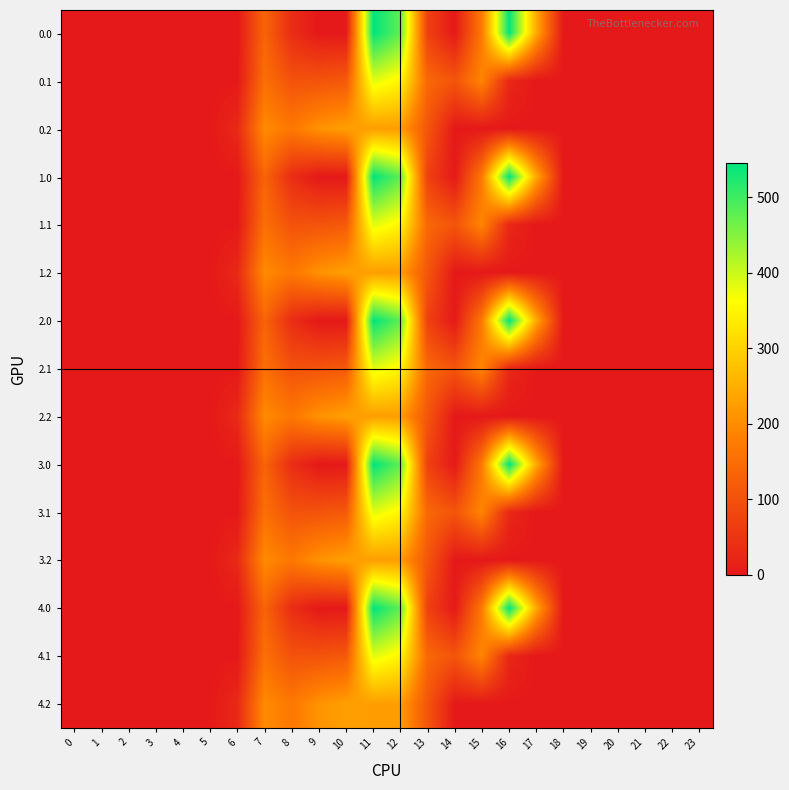

Reading right to left, extract all data points from this chart.

0.0: 23=0.0	22=0.0	21=0.0	20=0.0	19=0.0	18=0.0	17=243.5	16=545.4	15=172.8	14=0.3	13=70.2	12=477.2	11=544.3	10=0.0	9=0.0	8=35.0	7=134.3	6=0.0	5=0.0	4=0.0	3=0.0	2=0.0	1=0.0	0=0.0
0.1: 23=0.0	22=0.0	21=0.0	20=0.0	19=0.0	18=0.0	17=0.0	16=26.8	15=190.4	14=105.5	13=141.2	12=350.8	11=384.7	10=114.0	9=104.8	8=102.3	7=153.2	6=0.0	5=0.0	4=0.0	3=0.0	2=0.0	1=0.0	0=0.0
0.2: 23=0.0	22=0.0	21=0.0	20=0.0	19=0.0	18=0.0	17=0.0	16=0.0	15=0.0	14=0.0	13=107.8	12=224.3	11=225.2	10=228.0	9=209.6	8=169.5	7=199.0	6=29.3	5=0.0	4=0.0	3=0.0	2=0.0	1=0.0	0=0.0
1.0: 23=0.0	22=0.0	21=0.0	20=0.0	19=0.0	18=0.0	17=243.5	16=545.4	15=172.8	14=0.3	13=70.2	12=477.2	11=544.3	10=0.0	9=0.0	8=35.0	7=134.3	6=0.0	5=0.0	4=0.0	3=0.0	2=0.0	1=0.0	0=0.0
1.1: 23=0.0	22=0.0	21=0.0	20=0.0	19=0.0	18=0.0	17=0.0	16=26.8	15=190.4	14=105.5	13=141.2	12=350.8	11=384.7	10=114.0	9=104.8	8=102.3	7=153.2	6=0.0	5=0.0	4=0.0	3=0.0	2=0.0	1=0.0	0=0.0
1.2: 23=0.0	22=0.0	21=0.0	20=0.0	19=0.0	18=0.0	17=0.0	16=0.0	15=0.0	14=0.0	13=107.8	12=224.3	11=225.2	10=228.0	9=209.6	8=169.5	7=199.0	6=29.3	5=0.0	4=0.0	3=0.0	2=0.0	1=0.0	0=0.0
2.0: 23=0.0	22=0.0	21=0.0	20=0.0	19=0.0	18=0.0	17=243.5	16=545.4	15=172.8	14=0.3	13=70.2	12=477.2	11=544.3	10=0.0	9=0.0	8=35.0	7=134.3	6=0.0	5=0.0	4=0.0	3=0.0	2=0.0	1=0.0	0=0.0
2.1: 23=0.0	22=0.0	21=0.0	20=0.0	19=0.0	18=0.0	17=0.0	16=26.8	15=190.4	14=105.5	13=141.2	12=350.8	11=384.7	10=114.0	9=104.8	8=102.3	7=153.2	6=0.0	5=0.0	4=0.0	3=0.0	2=0.0	1=0.0	0=0.0
2.2: 23=0.0	22=0.0	21=0.0	20=0.0	19=0.0	18=0.0	17=0.0	16=0.0	15=0.0	14=0.0	13=107.8	12=224.3	11=225.2	10=228.0	9=209.6	8=169.5	7=199.0	6=29.3	5=0.0	4=0.0	3=0.0	2=0.0	1=0.0	0=0.0
3.0: 23=0.0	22=0.0	21=0.0	20=0.0	19=0.0	18=0.0	17=243.5	16=545.4	15=172.8	14=0.3	13=70.2	12=477.2	11=544.3	10=0.0	9=0.0	8=35.0	7=134.3	6=0.0	5=0.0	4=0.0	3=0.0	2=0.0	1=0.0	0=0.0
3.1: 23=0.0	22=0.0	21=0.0	20=0.0	19=0.0	18=0.0	17=0.0	16=26.8	15=190.4	14=105.5	13=141.2	12=350.8	11=384.7	10=114.0	9=104.8	8=102.3	7=153.2	6=0.0	5=0.0	4=0.0	3=0.0	2=0.0	1=0.0	0=0.0
3.2: 23=0.0	22=0.0	21=0.0	20=0.0	19=0.0	18=0.0	17=0.0	16=0.0	15=0.0	14=0.0	13=107.8	12=224.3	11=225.2	10=228.0	9=209.6	8=169.5	7=199.0	6=29.3	5=0.0	4=0.0	3=0.0	2=0.0	1=0.0	0=0.0
4.0: 23=0.0	22=0.0	21=0.0	20=0.0	19=0.0	18=0.0	17=243.5	16=545.4	15=172.8	14=0.3	13=70.2	12=477.2	11=544.3	10=0.0	9=0.0	8=35.0	7=134.3	6=0.0	5=0.0	4=0.0	3=0.0	2=0.0	1=0.0	0=0.0
4.1: 23=0.0	22=0.0	21=0.0	20=0.0	19=0.0	18=0.0	17=0.0	16=26.8	15=190.4	14=105.5	13=141.2	12=350.8	11=384.7	10=114.0	9=104.8	8=102.3	7=153.2	6=0.0	5=0.0	4=0.0	3=0.0	2=0.0	1=0.0	0=0.0
4.2: 23=0.0	22=0.0	21=0.0	20=0.0	19=0.0	18=0.0	17=0.0	16=0.0	15=0.0	14=0.0	13=107.8	12=224.3	11=225.2	10=228.0	9=209.6	8=169.5	7=199.0	6=29.3	5=0.0	4=0.0	3=0.0	2=0.0	1=0.0	0=0.0